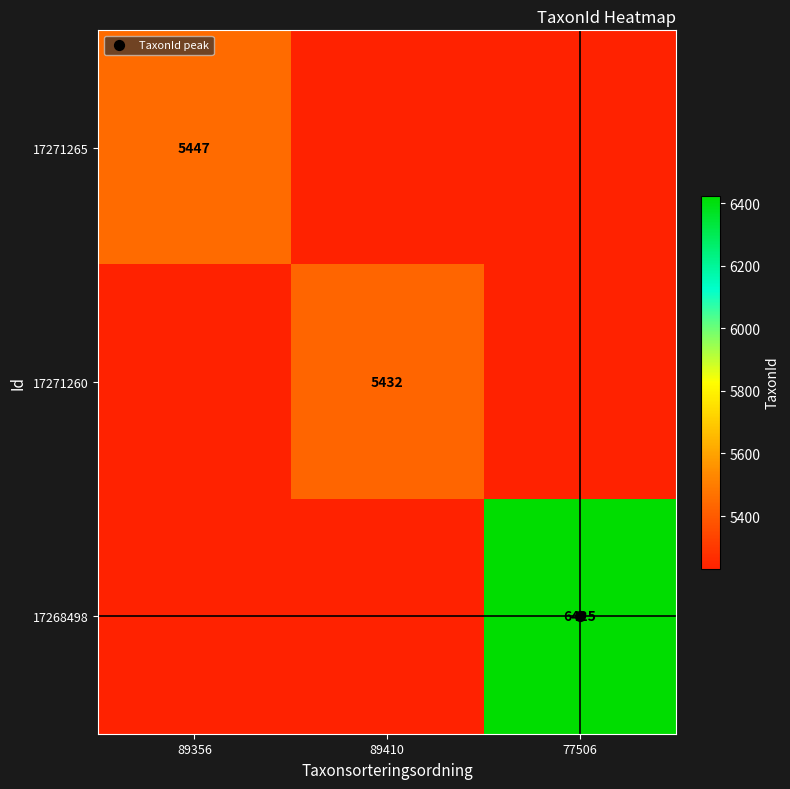

The 17271265 series shows 5232 at 77506. True or false?

True